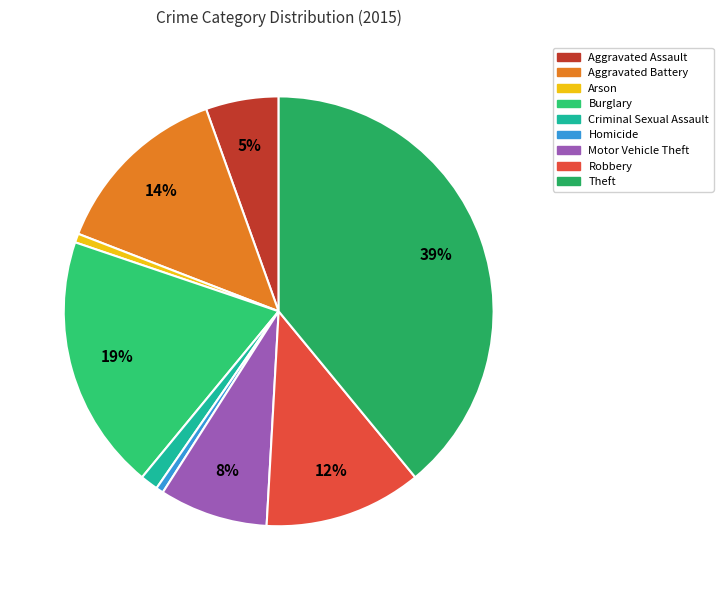

Which category has the biggest portion of the pie?

Theft